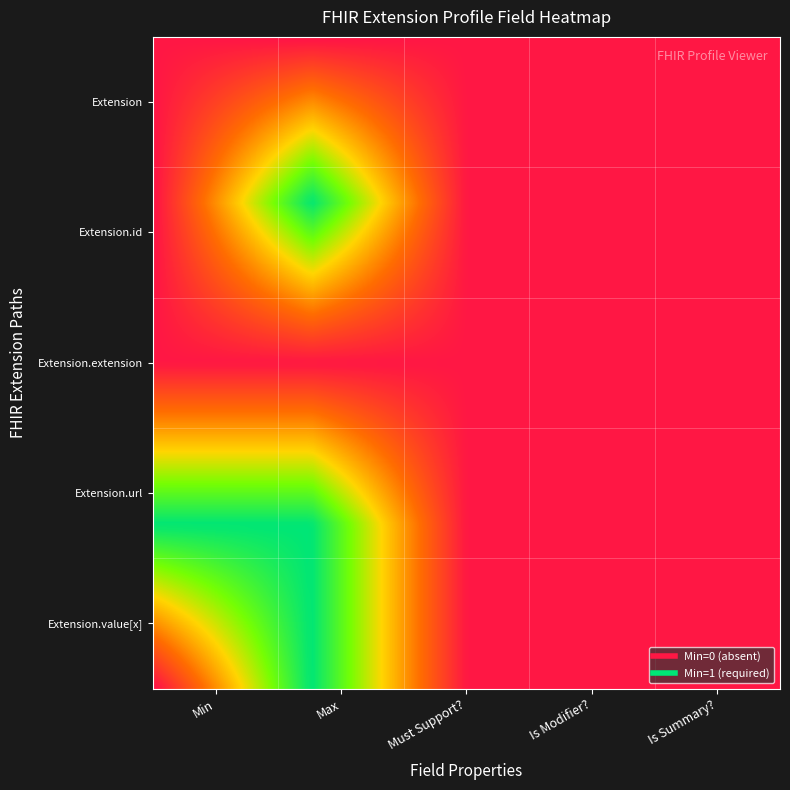

Which series has the largest total across all categories?

Extension.url